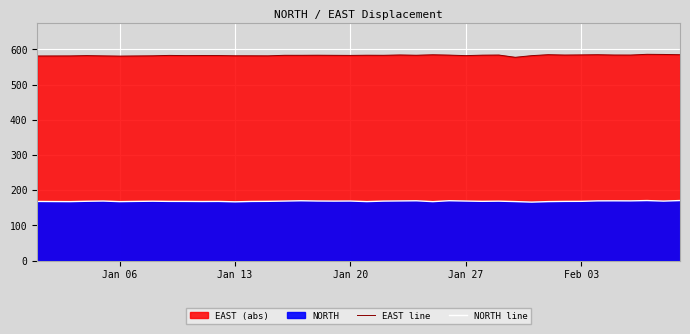

Is it true that EAST line equals 897.6 at 11?

False